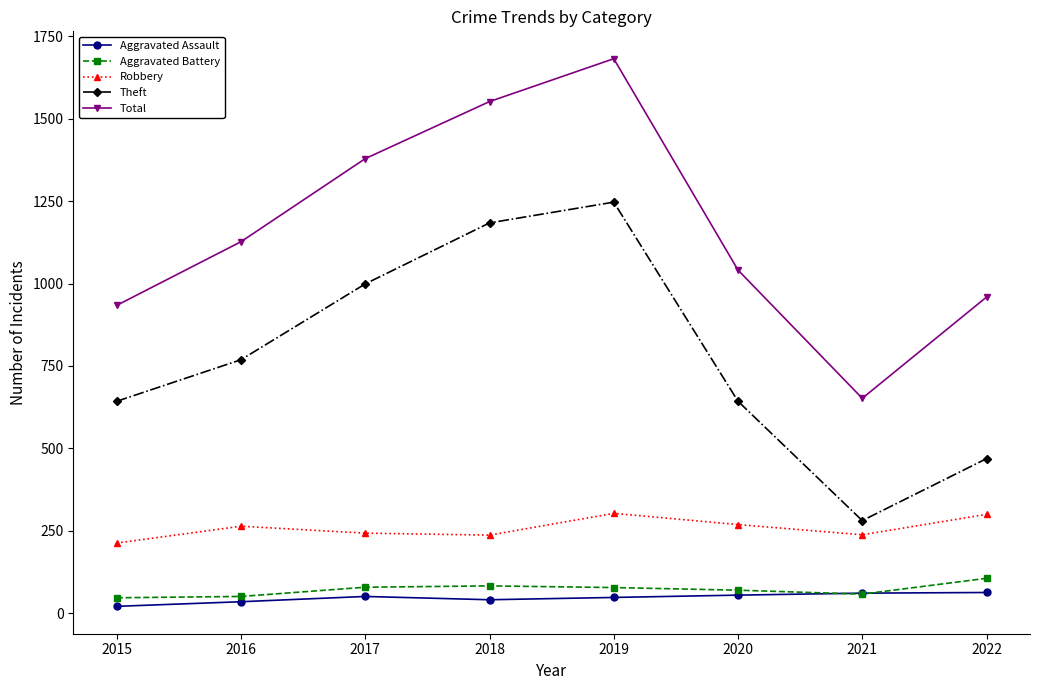

How many lines are shown in the chart?

5